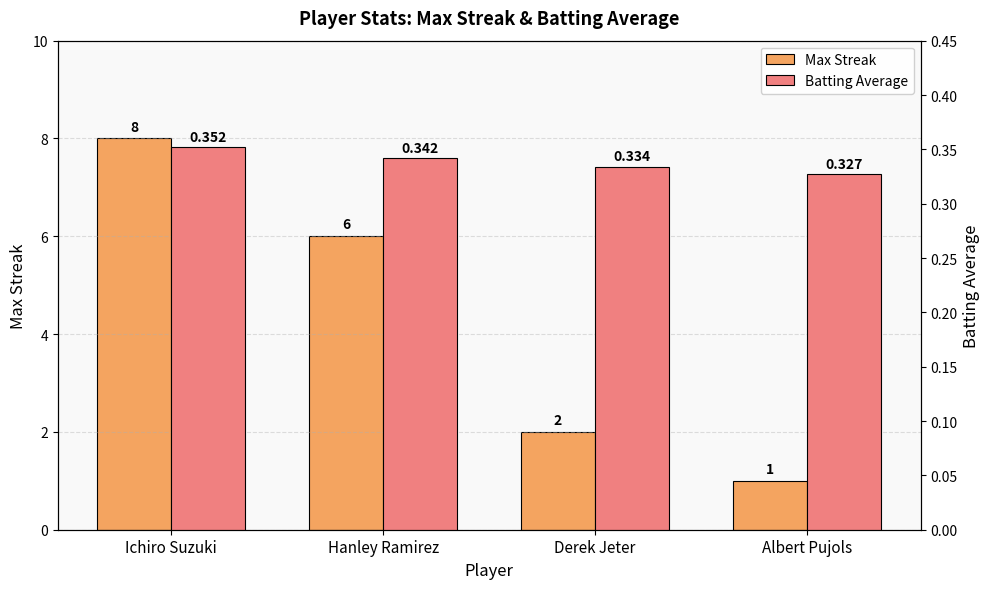

At how many categories does at least one series exceed 0?

4